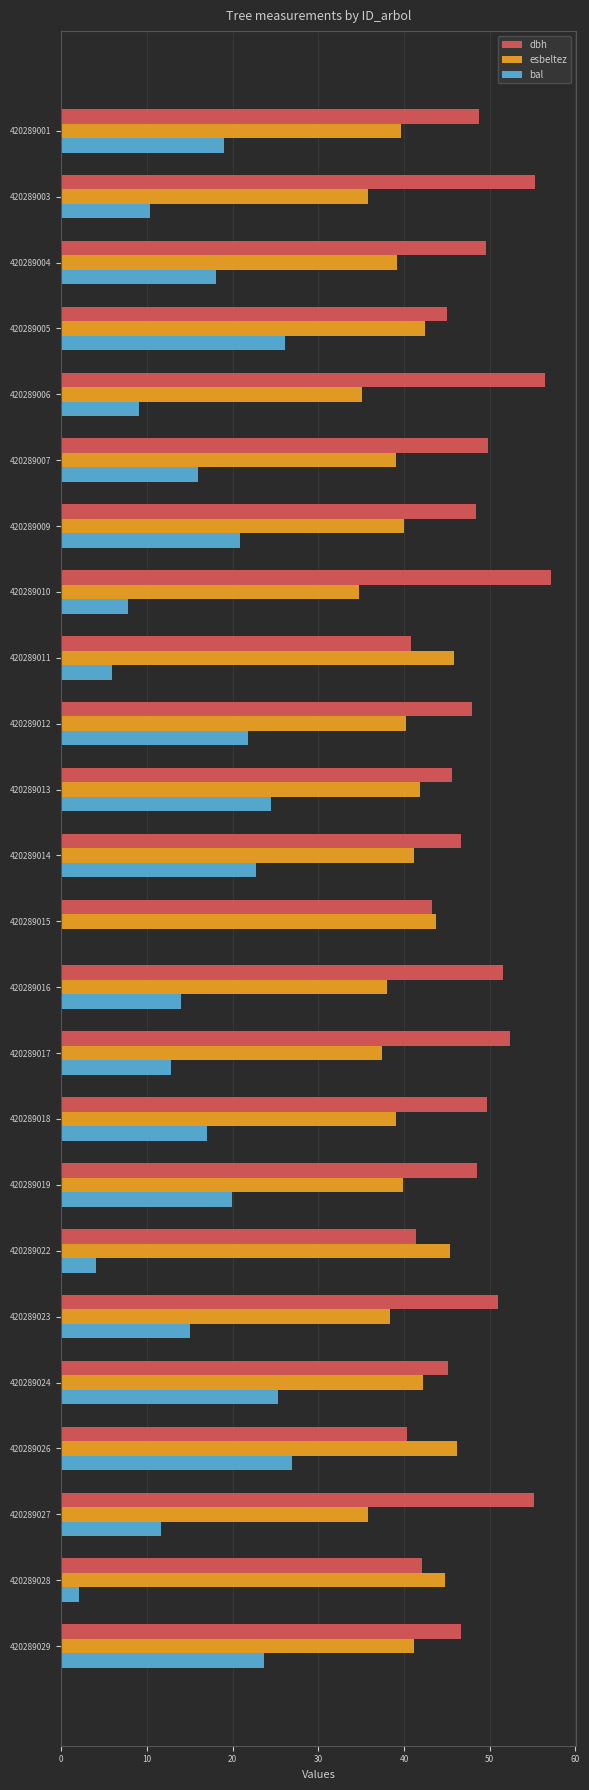

What is the highest value of the dbh series?

57.2